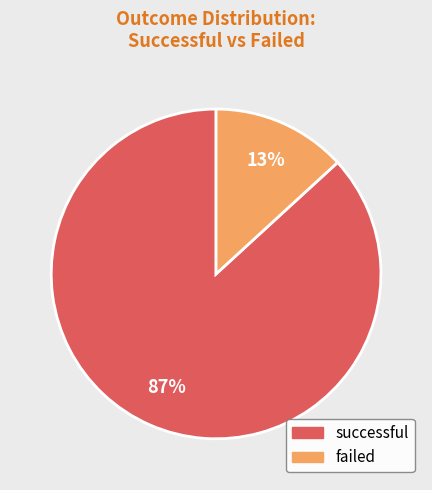

Count the number of slices in the pie.

2